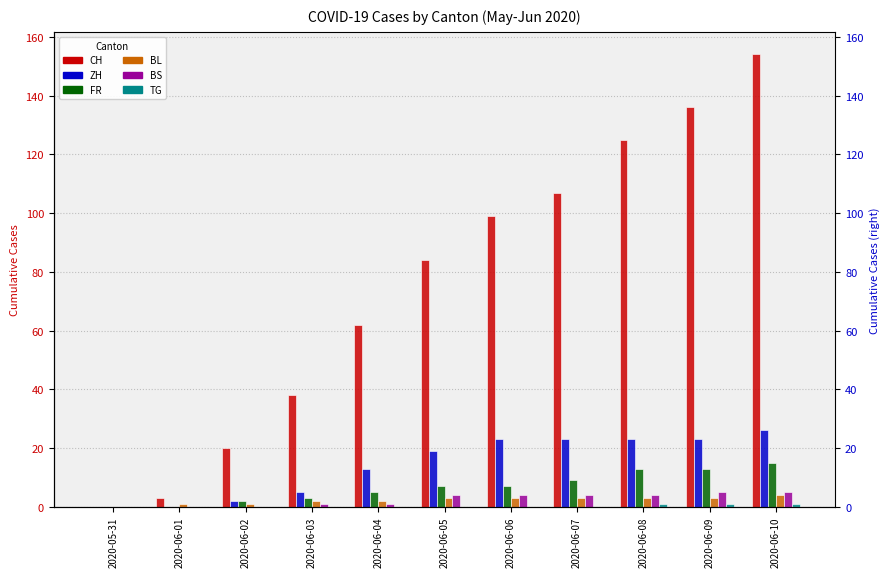

What are all the series names shown in the legend?

CH, ZH, FR, BL, BS, TG